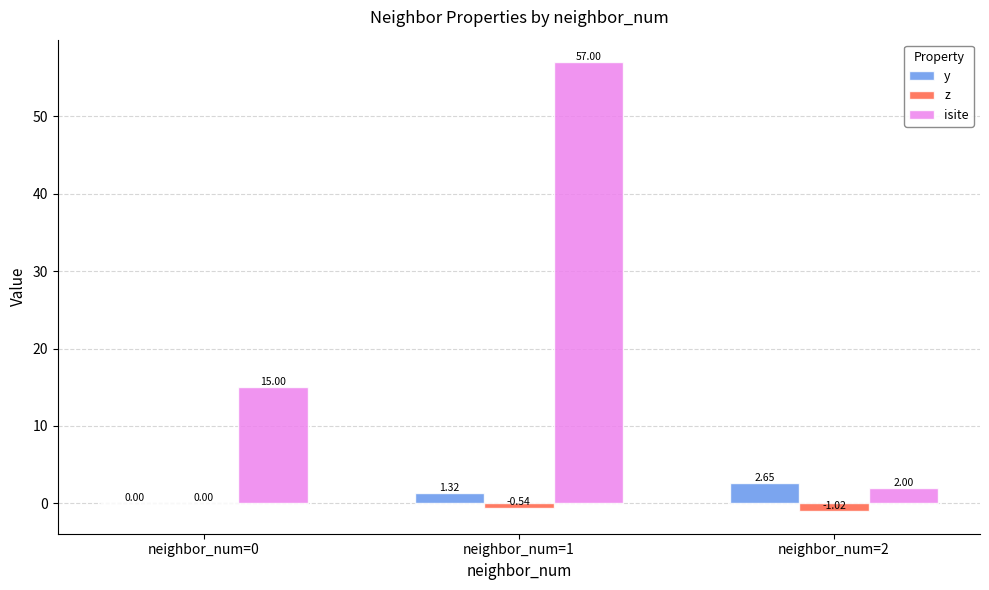

Is the value of z at neighbor_num=2 greater than the value of y at neighbor_num=2?

No